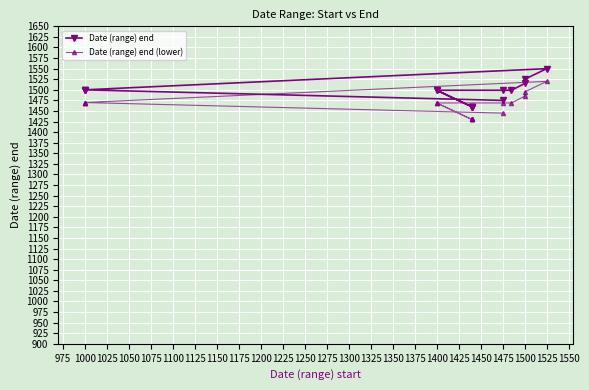

Is the value of Date (range) end at 1400 greater than the value of Date (range) end (lower) at 1000?

Yes